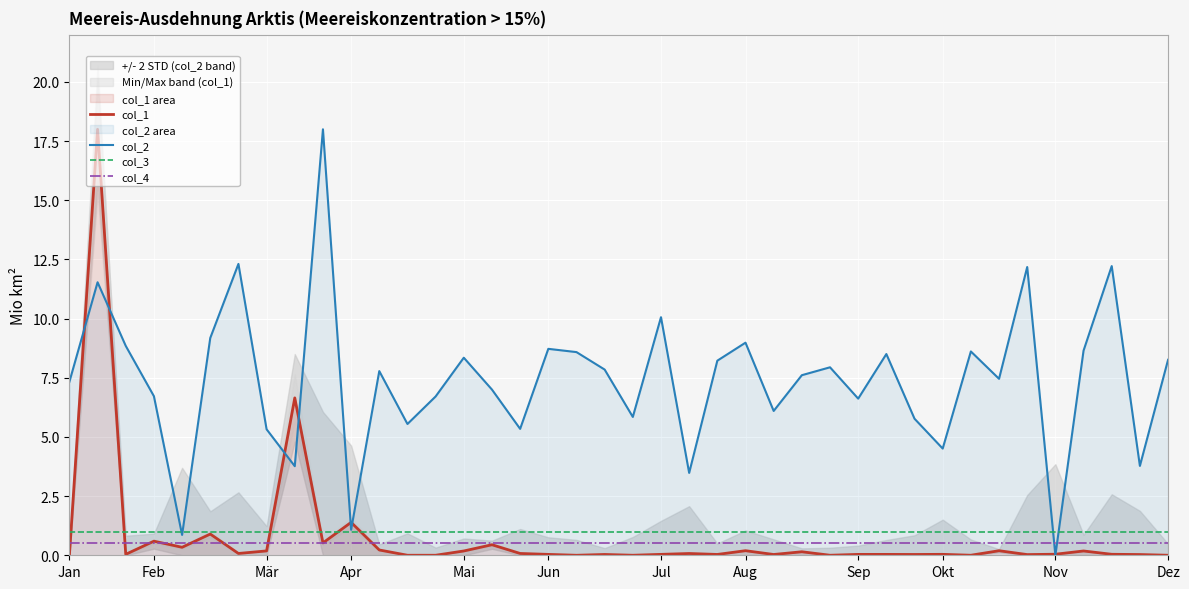

True or false: col_3 and col_4 cross at least once.

False